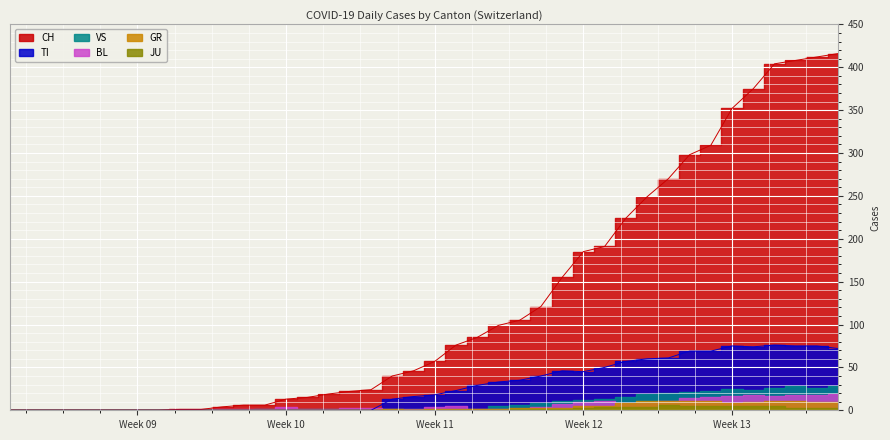

In TI, how many points are lower than both neighbors (excluding endpoints)?

2